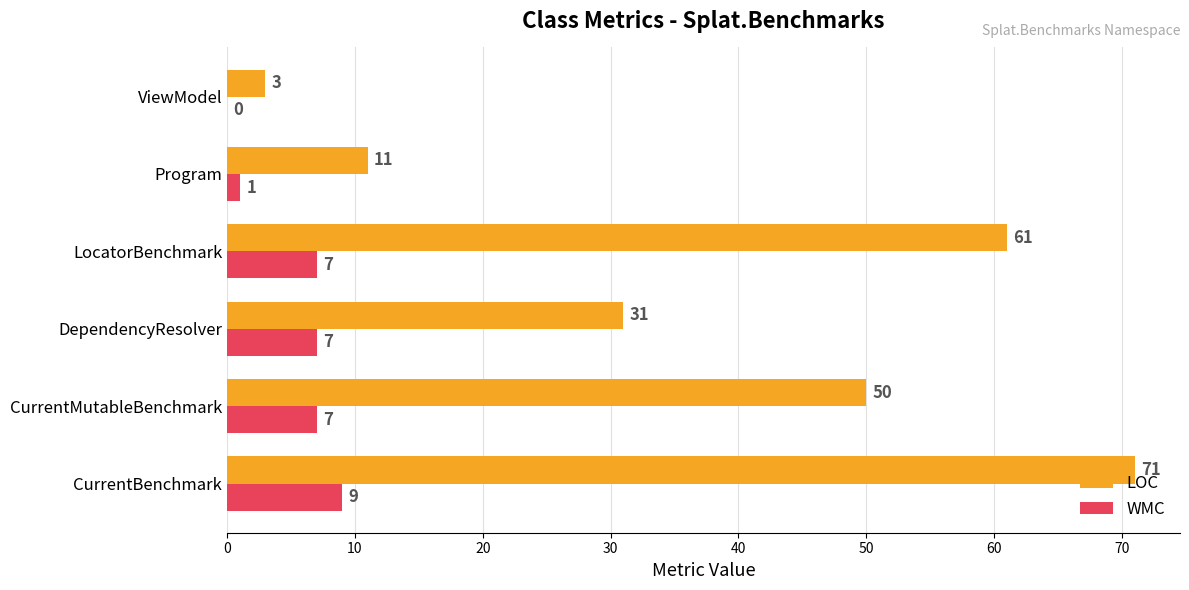

What are all the series names shown in the legend?

LOC, WMC